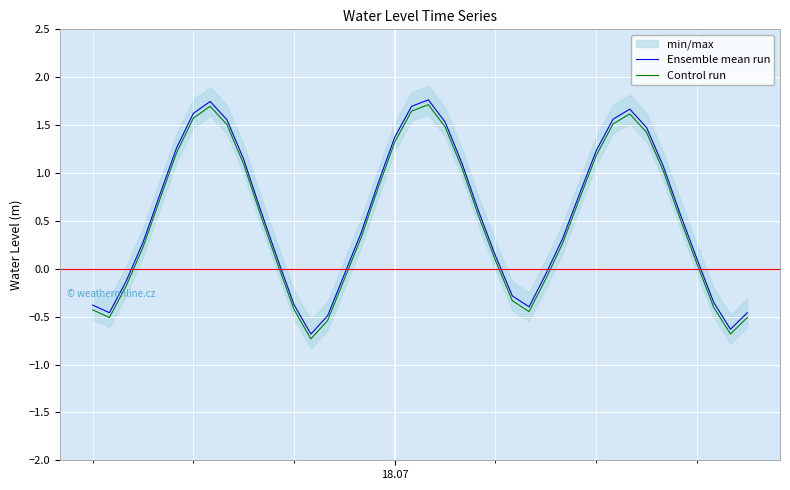

What is the minimum value for Ensemble mean run?

-0.7